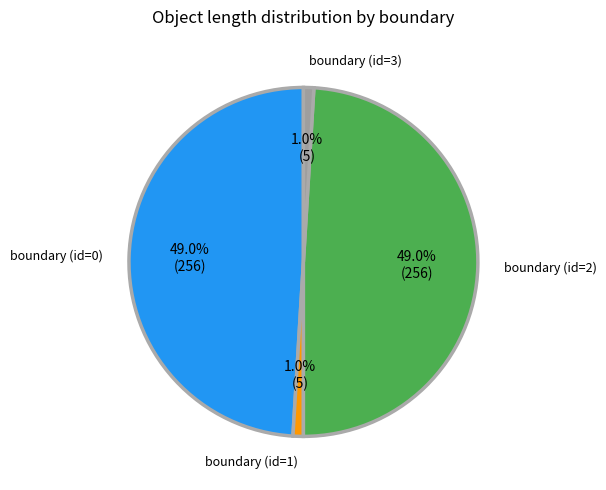

What percentage is the boundary (id=0) slice, to the nearest percent?

49%